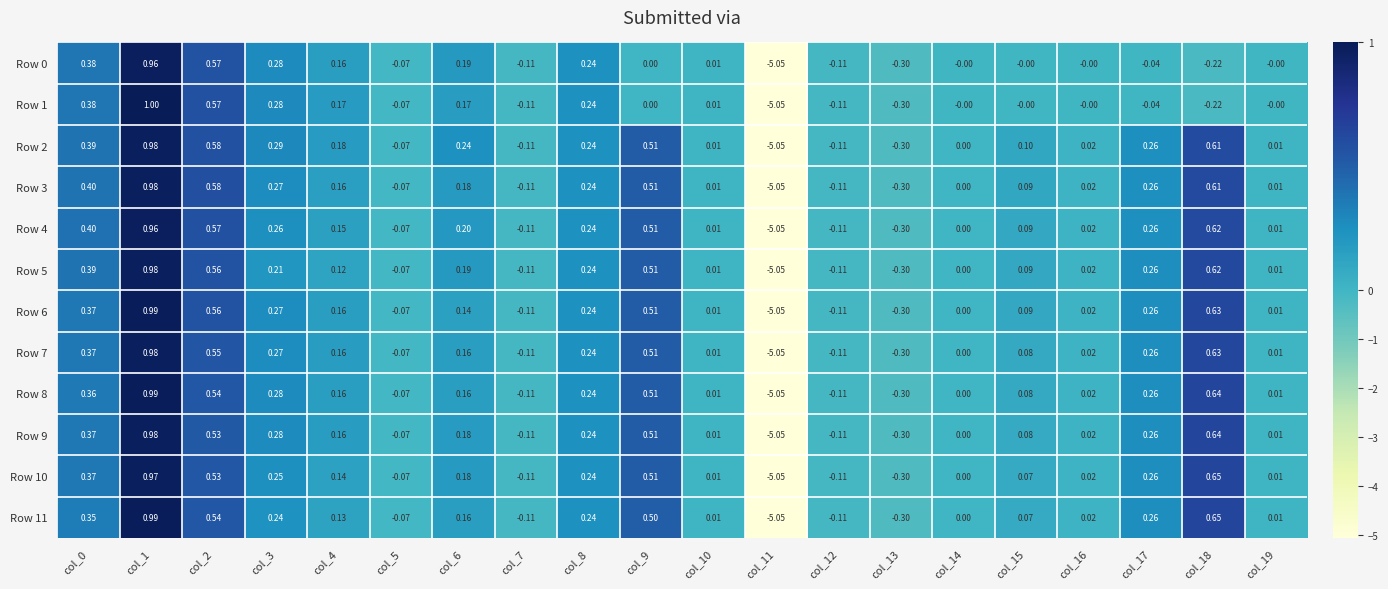

Reading left to right, list all the values displayed in this chart.

Row 0: col_0=0.4	col_1=1.0	col_2=0.6	col_3=0.3	col_4=0.2	col_5=-0.1	col_6=0.2	col_7=-0.1	col_8=0.2	col_9=0.0	col_10=0.0	col_11=-5.0	col_12=-0.1	col_13=-0.3	col_14=-0.0	col_15=-0.0	col_16=-0.0	col_17=-0.0	col_18=-0.2	col_19=-0.0
Row 1: col_0=0.4	col_1=1.0	col_2=0.6	col_3=0.3	col_4=0.2	col_5=-0.1	col_6=0.2	col_7=-0.1	col_8=0.2	col_9=0.0	col_10=0.0	col_11=-5.0	col_12=-0.1	col_13=-0.3	col_14=-0.0	col_15=-0.0	col_16=-0.0	col_17=-0.0	col_18=-0.2	col_19=-0.0
Row 2: col_0=0.4	col_1=1.0	col_2=0.6	col_3=0.3	col_4=0.2	col_5=-0.1	col_6=0.2	col_7=-0.1	col_8=0.2	col_9=0.5	col_10=0.0	col_11=-5.0	col_12=-0.1	col_13=-0.3	col_14=0.0	col_15=0.1	col_16=0.0	col_17=0.3	col_18=0.6	col_19=0.0
Row 3: col_0=0.4	col_1=1.0	col_2=0.6	col_3=0.3	col_4=0.2	col_5=-0.1	col_6=0.2	col_7=-0.1	col_8=0.2	col_9=0.5	col_10=0.0	col_11=-5.0	col_12=-0.1	col_13=-0.3	col_14=0.0	col_15=0.1	col_16=0.0	col_17=0.3	col_18=0.6	col_19=0.0
Row 4: col_0=0.4	col_1=1.0	col_2=0.6	col_3=0.3	col_4=0.1	col_5=-0.1	col_6=0.2	col_7=-0.1	col_8=0.2	col_9=0.5	col_10=0.0	col_11=-5.0	col_12=-0.1	col_13=-0.3	col_14=0.0	col_15=0.1	col_16=0.0	col_17=0.3	col_18=0.6	col_19=0.0
Row 5: col_0=0.4	col_1=1.0	col_2=0.6	col_3=0.2	col_4=0.1	col_5=-0.1	col_6=0.2	col_7=-0.1	col_8=0.2	col_9=0.5	col_10=0.0	col_11=-5.0	col_12=-0.1	col_13=-0.3	col_14=0.0	col_15=0.1	col_16=0.0	col_17=0.3	col_18=0.6	col_19=0.0
Row 6: col_0=0.4	col_1=1.0	col_2=0.6	col_3=0.3	col_4=0.2	col_5=-0.1	col_6=0.1	col_7=-0.1	col_8=0.2	col_9=0.5	col_10=0.0	col_11=-5.0	col_12=-0.1	col_13=-0.3	col_14=0.0	col_15=0.1	col_16=0.0	col_17=0.3	col_18=0.6	col_19=0.0
Row 7: col_0=0.4	col_1=1.0	col_2=0.6	col_3=0.3	col_4=0.2	col_5=-0.1	col_6=0.2	col_7=-0.1	col_8=0.2	col_9=0.5	col_10=0.0	col_11=-5.0	col_12=-0.1	col_13=-0.3	col_14=0.0	col_15=0.1	col_16=0.0	col_17=0.3	col_18=0.6	col_19=0.0
Row 8: col_0=0.4	col_1=1.0	col_2=0.5	col_3=0.3	col_4=0.2	col_5=-0.1	col_6=0.2	col_7=-0.1	col_8=0.2	col_9=0.5	col_10=0.0	col_11=-5.0	col_12=-0.1	col_13=-0.3	col_14=0.0	col_15=0.1	col_16=0.0	col_17=0.3	col_18=0.6	col_19=0.0
Row 9: col_0=0.4	col_1=1.0	col_2=0.5	col_3=0.3	col_4=0.2	col_5=-0.1	col_6=0.2	col_7=-0.1	col_8=0.2	col_9=0.5	col_10=0.0	col_11=-5.0	col_12=-0.1	col_13=-0.3	col_14=0.0	col_15=0.1	col_16=0.0	col_17=0.3	col_18=0.6	col_19=0.0
Row 10: col_0=0.4	col_1=1.0	col_2=0.5	col_3=0.2	col_4=0.1	col_5=-0.1	col_6=0.2	col_7=-0.1	col_8=0.2	col_9=0.5	col_10=0.0	col_11=-5.0	col_12=-0.1	col_13=-0.3	col_14=0.0	col_15=0.1	col_16=0.0	col_17=0.3	col_18=0.7	col_19=0.0
Row 11: col_0=0.3	col_1=1.0	col_2=0.5	col_3=0.2	col_4=0.1	col_5=-0.1	col_6=0.2	col_7=-0.1	col_8=0.2	col_9=0.5	col_10=0.0	col_11=-5.0	col_12=-0.1	col_13=-0.3	col_14=0.0	col_15=0.1	col_16=0.0	col_17=0.3	col_18=0.7	col_19=0.0